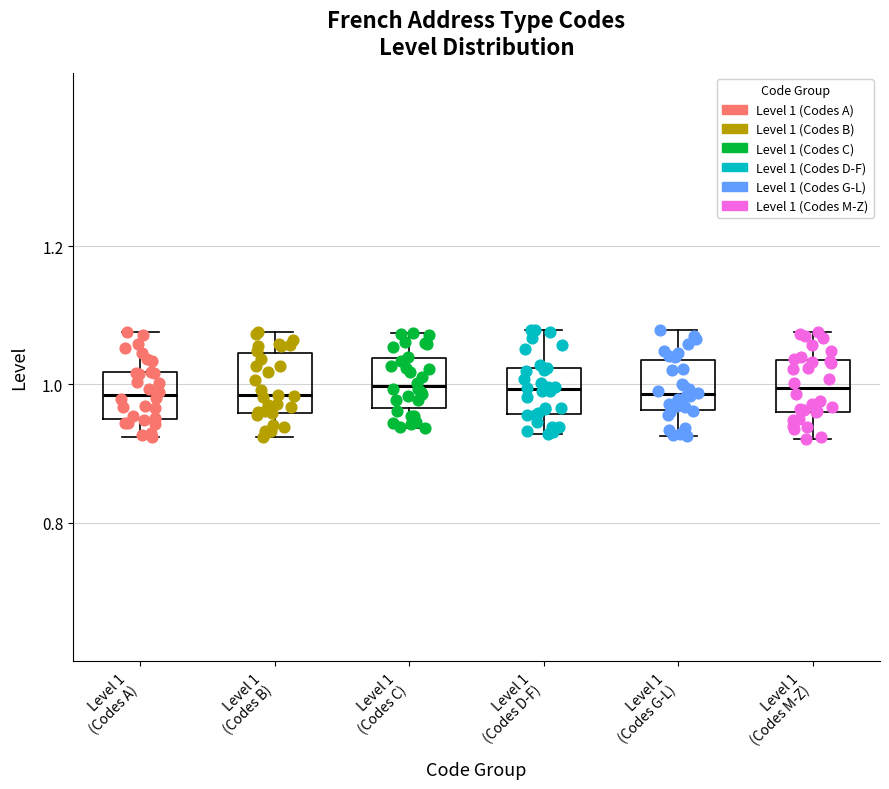

Reading left to right, read every box against the y-axis: the position of its median line, the range the box covers, and the ends of its whiskers. The values are not printed on the chart, so give them approximately, as read against the axis.

Level 1 (Codes A): median 0.98, box 0.94 to 1.02, whiskers 0.92 to 1.08
Level 1 (Codes B): median 0.98, box 0.96 to 1.04, whiskers 0.92 to 1.08
Level 1 (Codes C): median 1.00, box 0.96 to 1.04, whiskers 0.94 to 1.08
Level 1 (Codes D-F): median 1.00, box 0.96 to 1.02, whiskers 0.92 to 1.08
Level 1 (Codes G-L): median 0.98, box 0.96 to 1.04, whiskers 0.92 to 1.08
Level 1 (Codes M-Z): median 1.00, box 0.96 to 1.04, whiskers 0.92 to 1.08